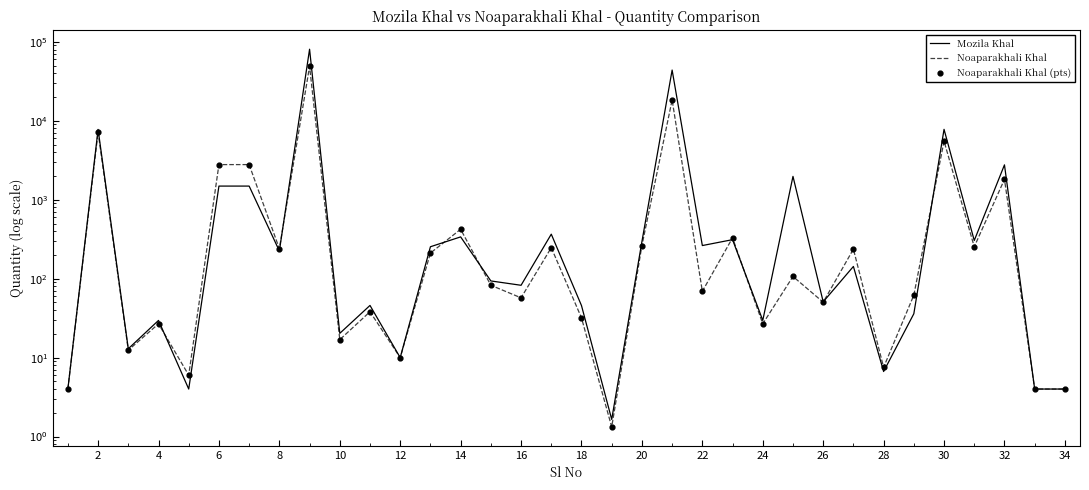

Which series has the largest Y range (max minus min)?

Mozila Khal